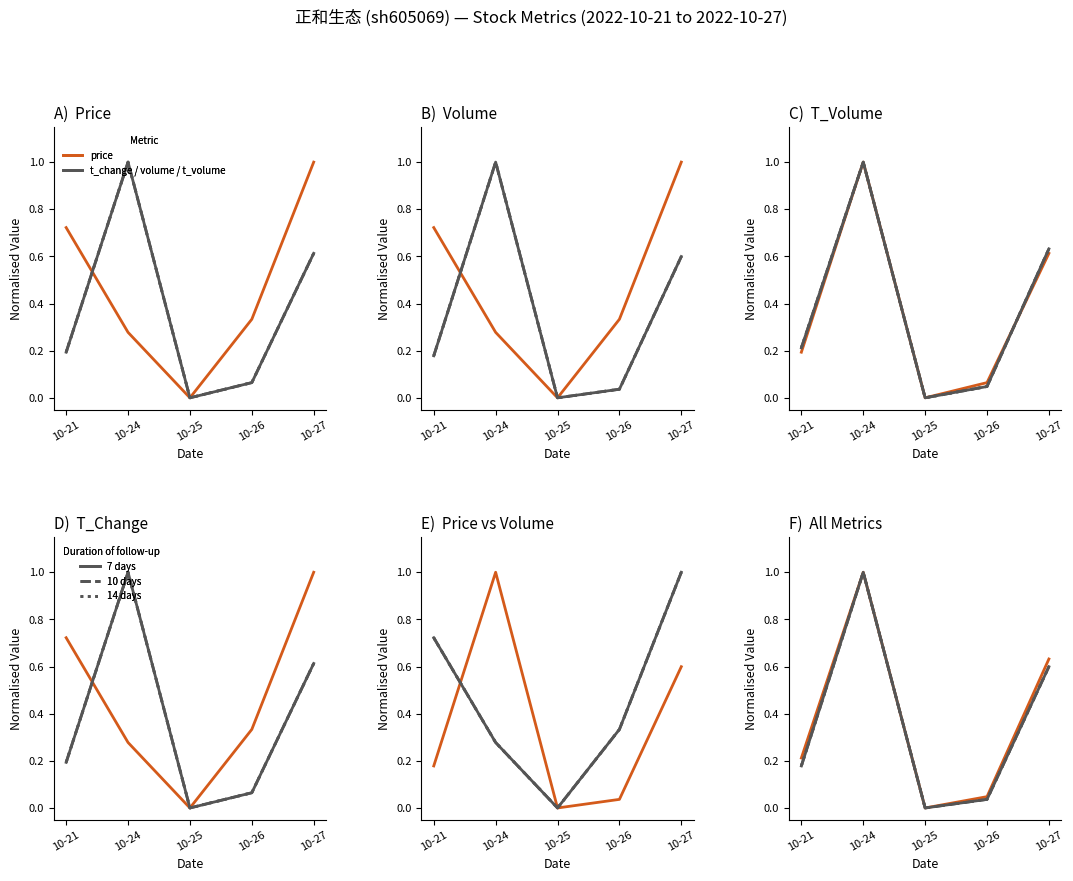

Reading right to left, list all the values displayed in this chart.

price: 1.0	0.3	0.0	0.3	0.7
volume: 0.6	0.0	0.0	1.0	0.2
t_volume: 0.6	0.0	0.0	1.0	0.2
t_change: 0.6	0.1	0.0	1.0	0.2